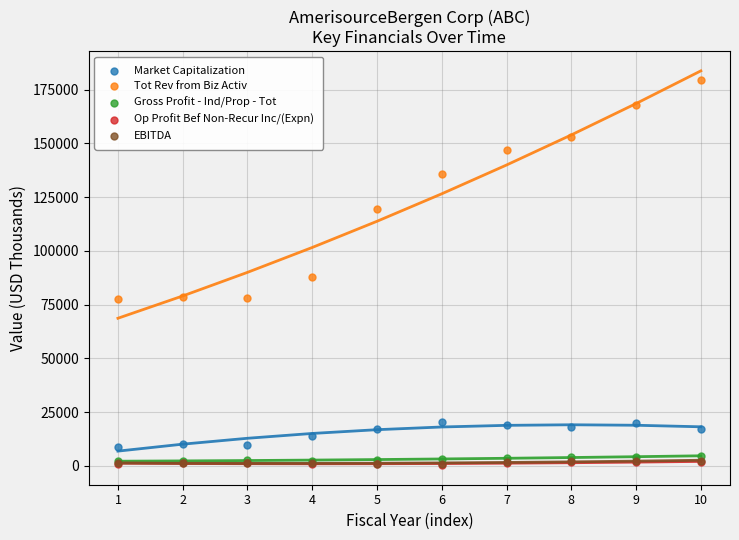

Which series has the largest Y range (max minus min)?

Tot Rev from Biz Activ